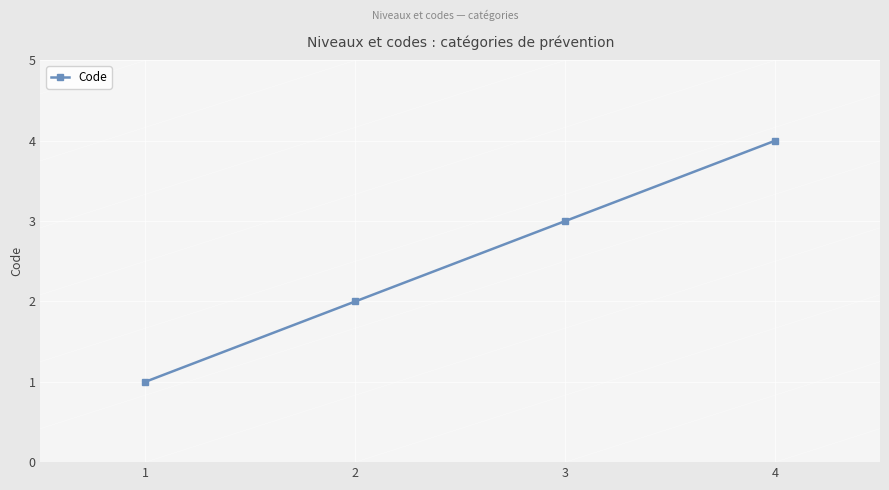

Reading right to left, what are all the values shown in this chart?

4=4	3=3	2=2	1=1